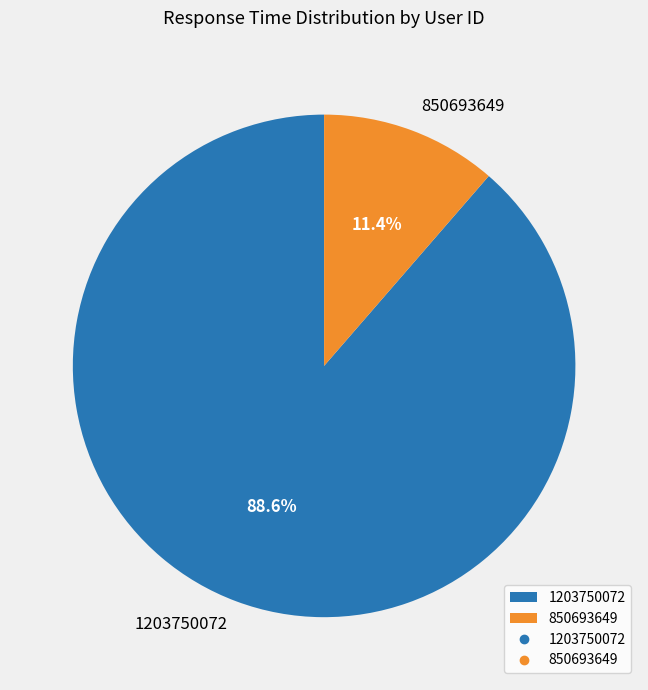

The 1203750072 slice represents 89% of the pie. True or false?

True